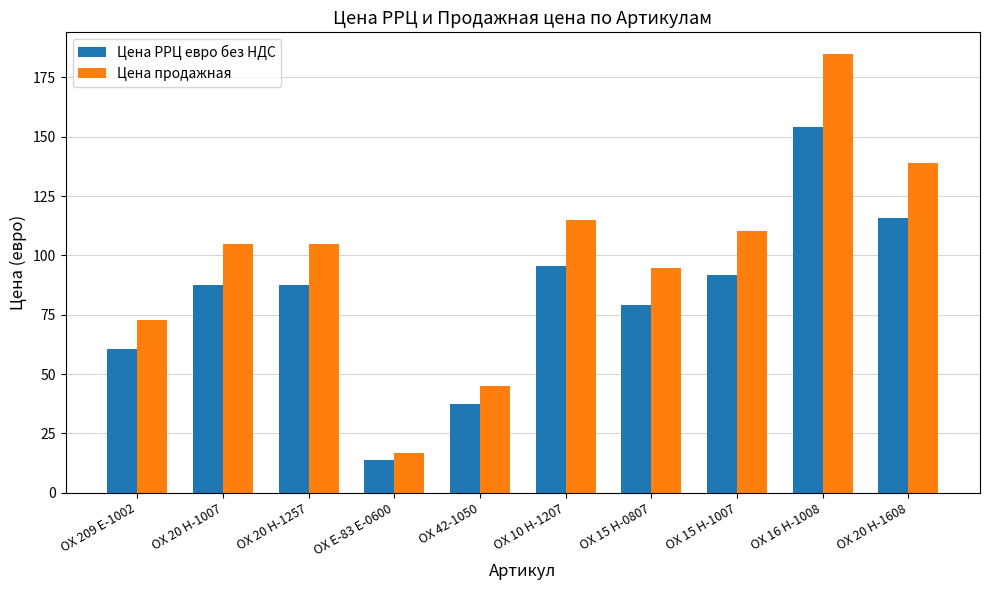

Which series changed the most between OX 209 E-1002 and OX E-83 E-0600?

Цена продажная